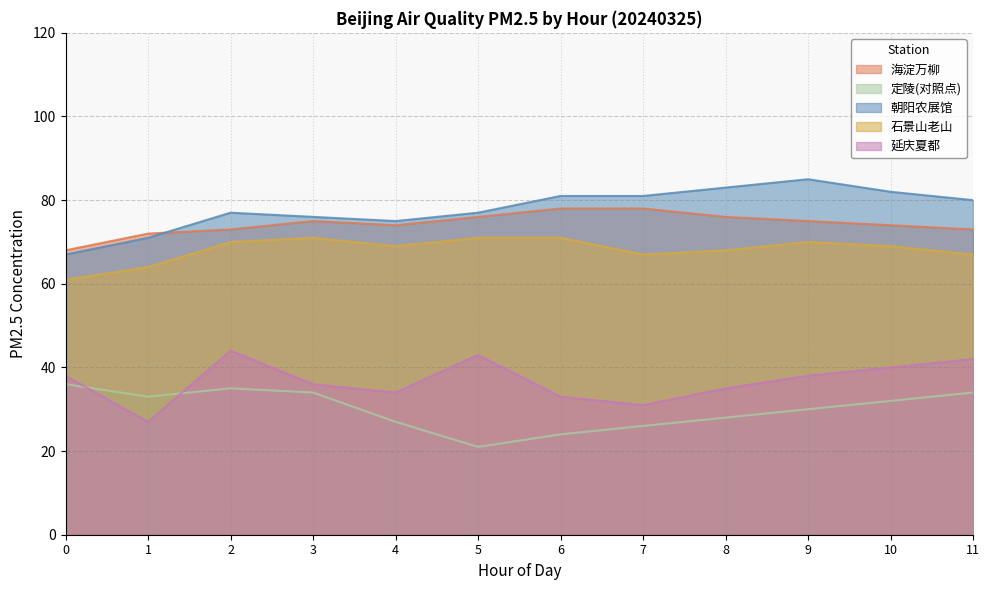

Read the 海淀万柳 value at 11, to the nearest 5.

75